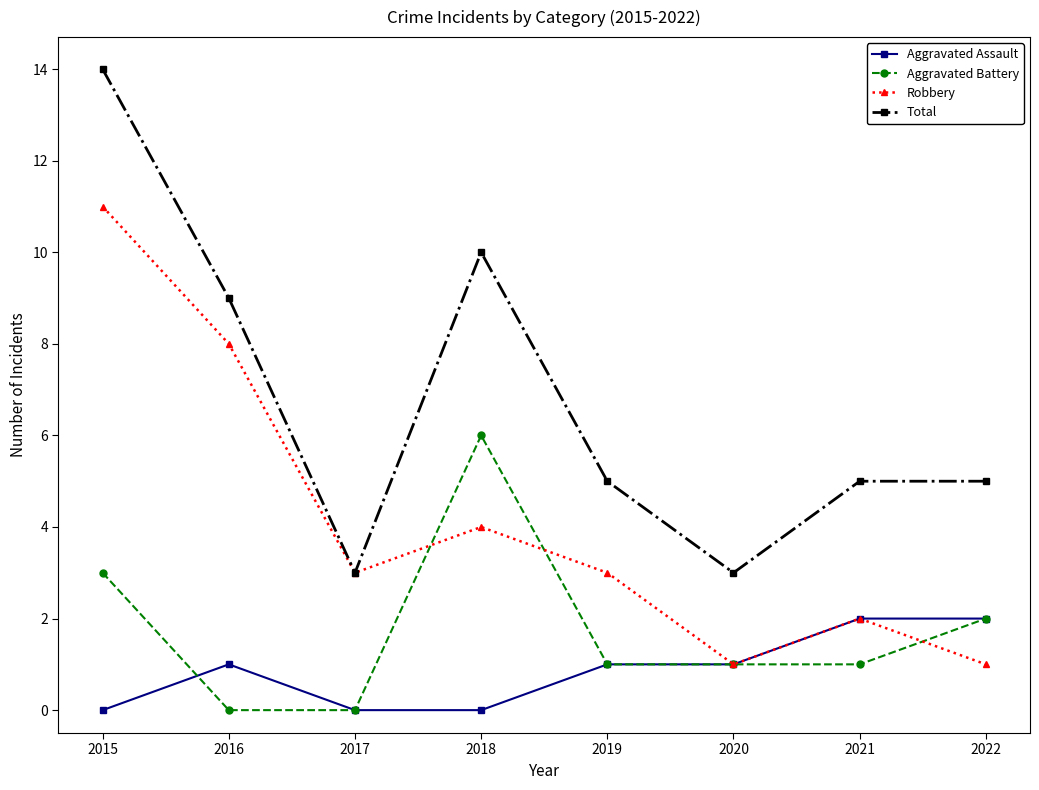

Is it true that Total equals 10 at 2018?

True